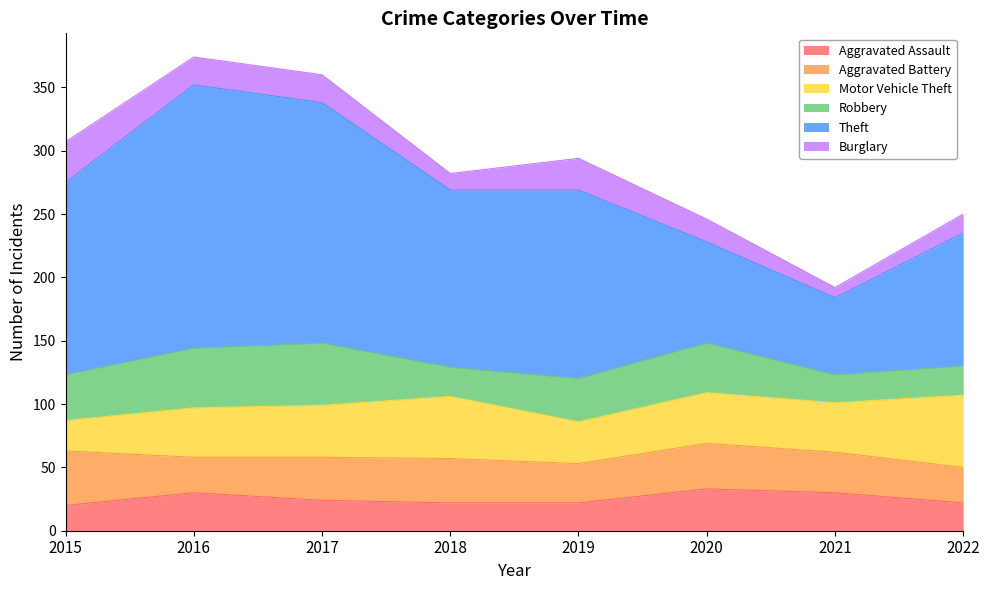

True or false: Aggravated Assault has a value of 30 at 2016.

True